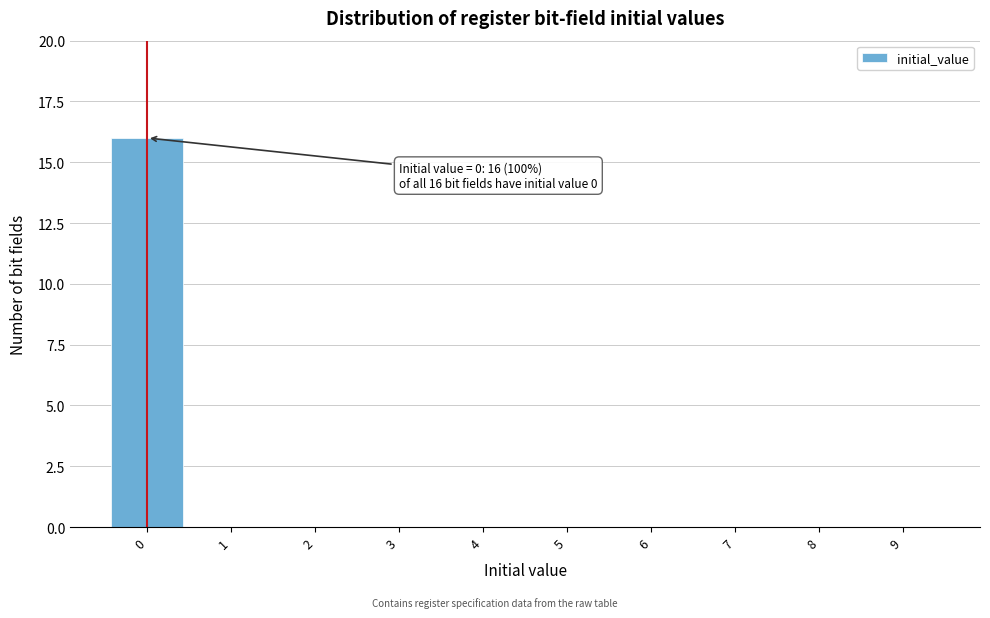

Reading left to right, extract all data points from this chart.

0=16	1=0	2=0	3=0	4=0	5=0	6=0	7=0	8=0	9=0